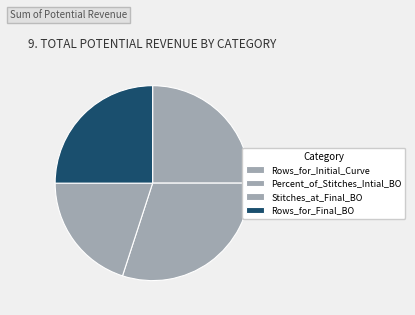

To the nearest percent, what is the average slice percentage?

25%